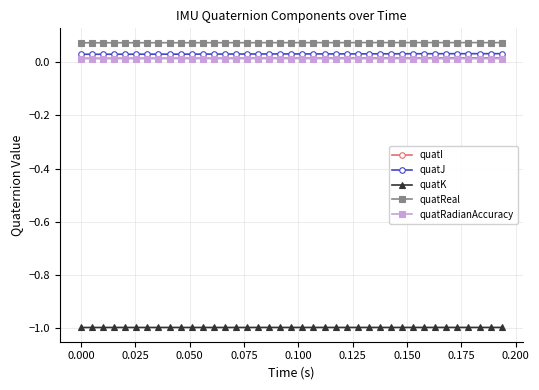

How many quatReal values are between 0 and 1?

39